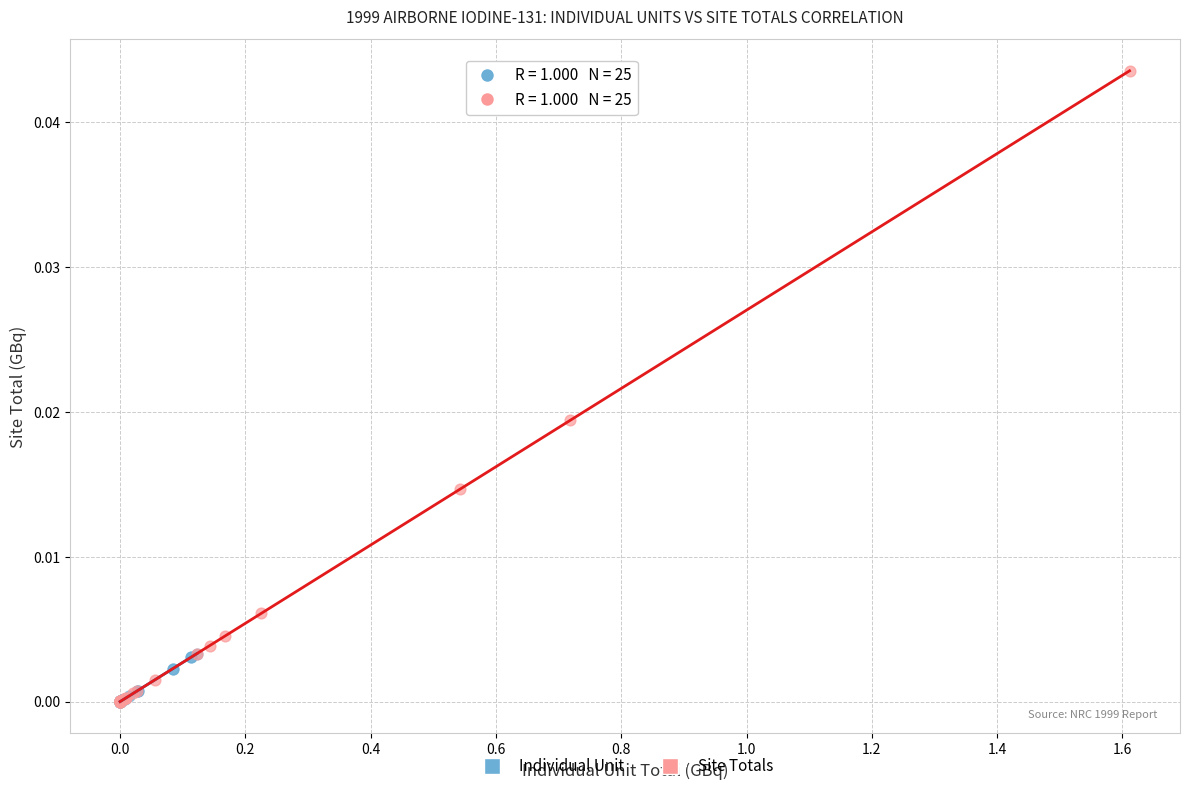

Which series contains the highest Y value?

Site Totals